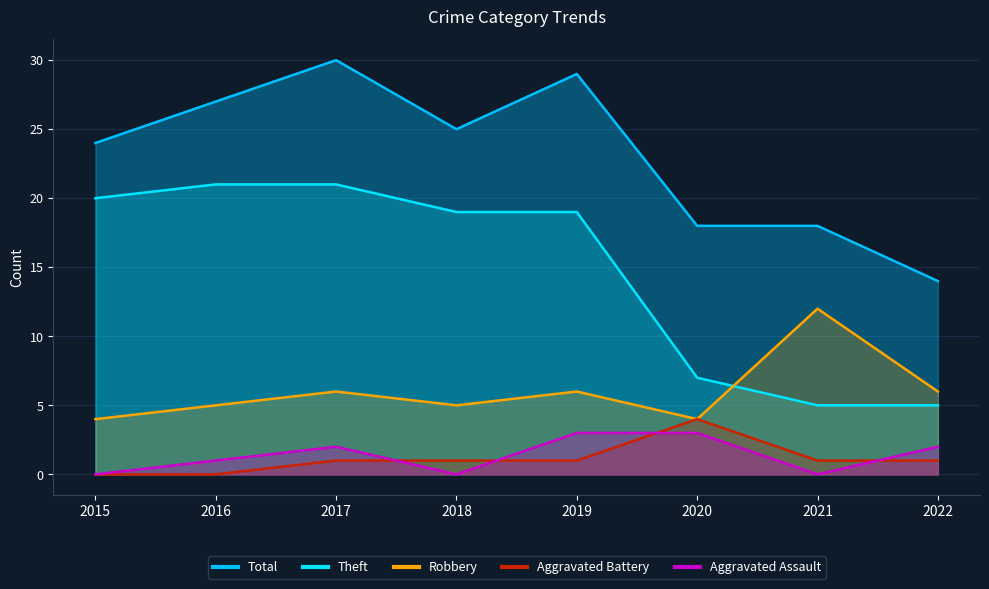

Which series has the largest range (max minus min)?

Theft